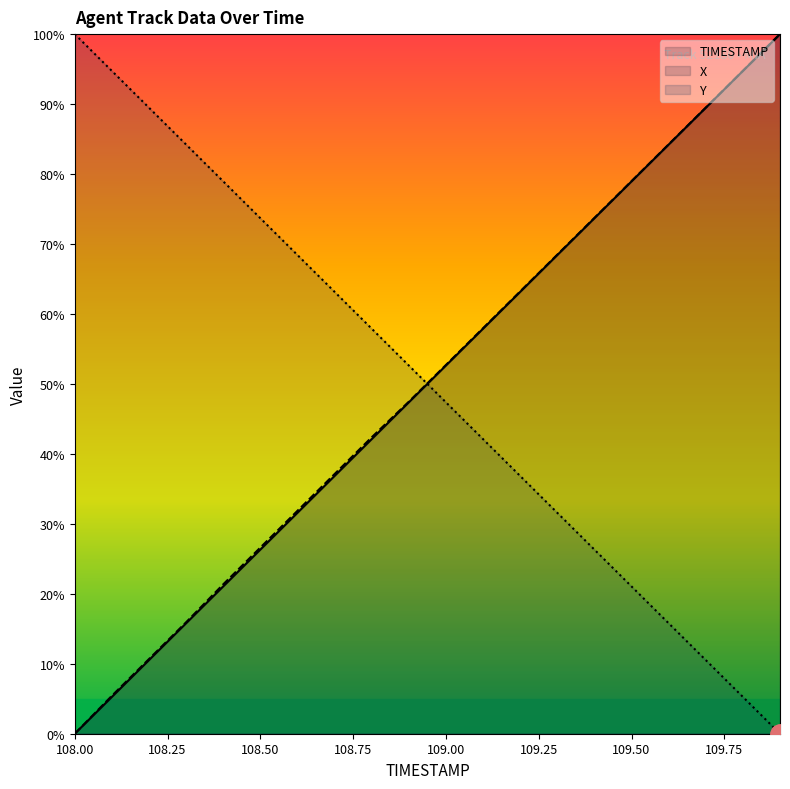

Which label corresponds to the smallest value in the chart?

108.00